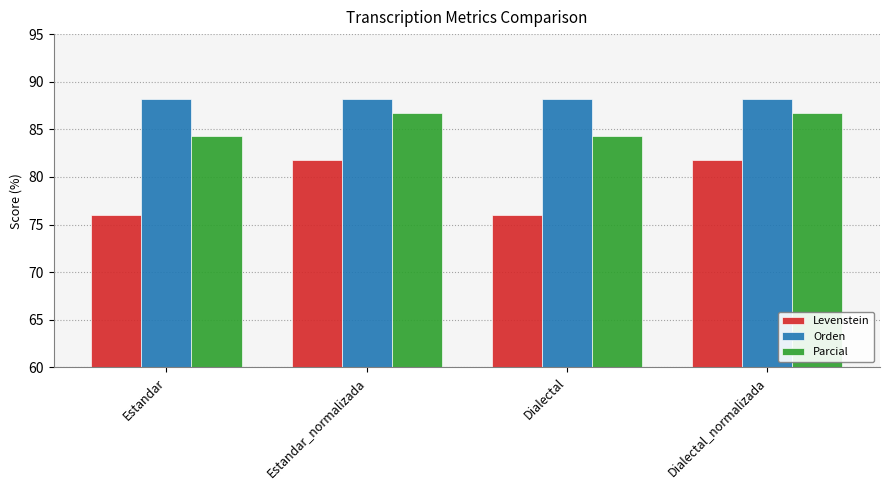

What is the value of the Levenstein bar at the 3rd from the left?

76.0